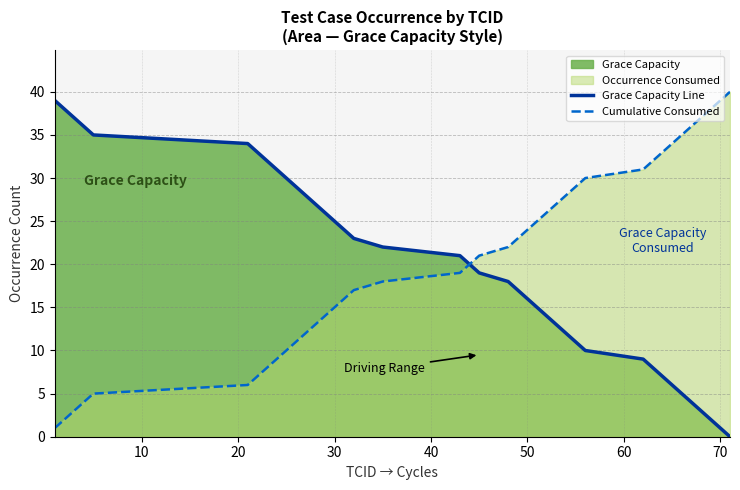

What is the highest value of the Cumulative Consumed series?

40